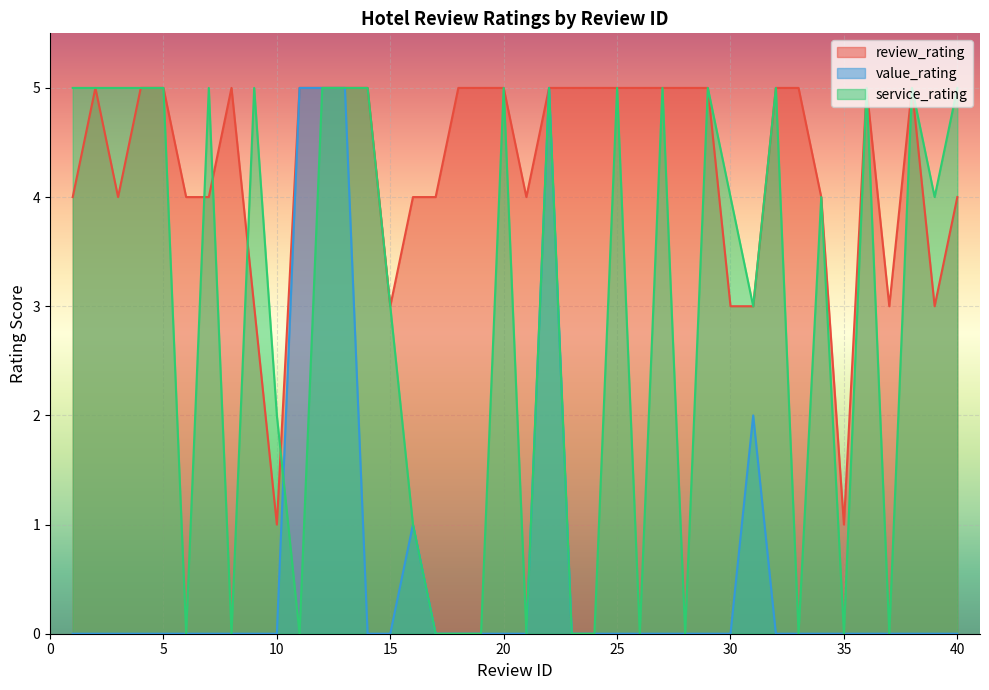

How many times do value_rating and service_rating cross each other?

1